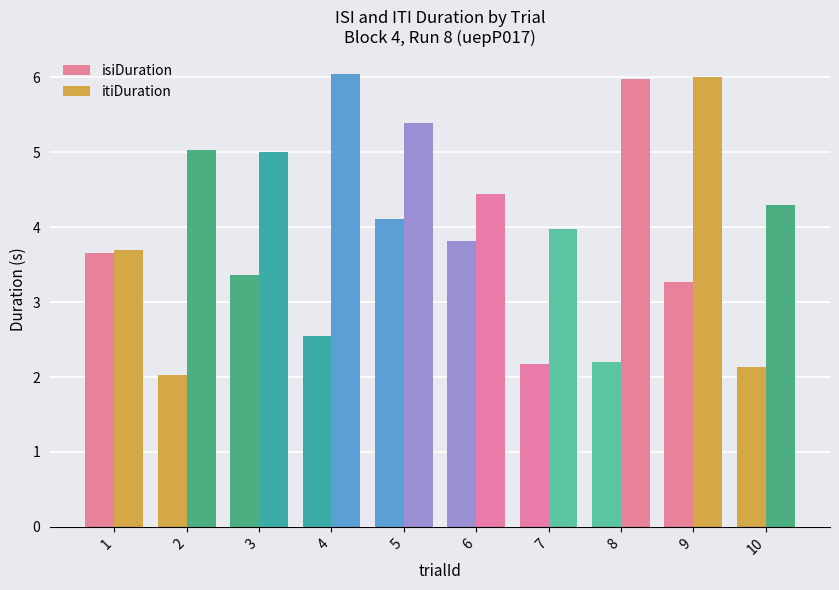

Reading right to left, extract all data points from this chart.

isiDuration: 2.1	3.3	2.2	2.2	3.8	4.1	2.5	3.4	2.0	3.7
itiDuration: 4.3	6.0	6.0	4.0	4.4	5.4	6.0	5.0	5.0	3.7